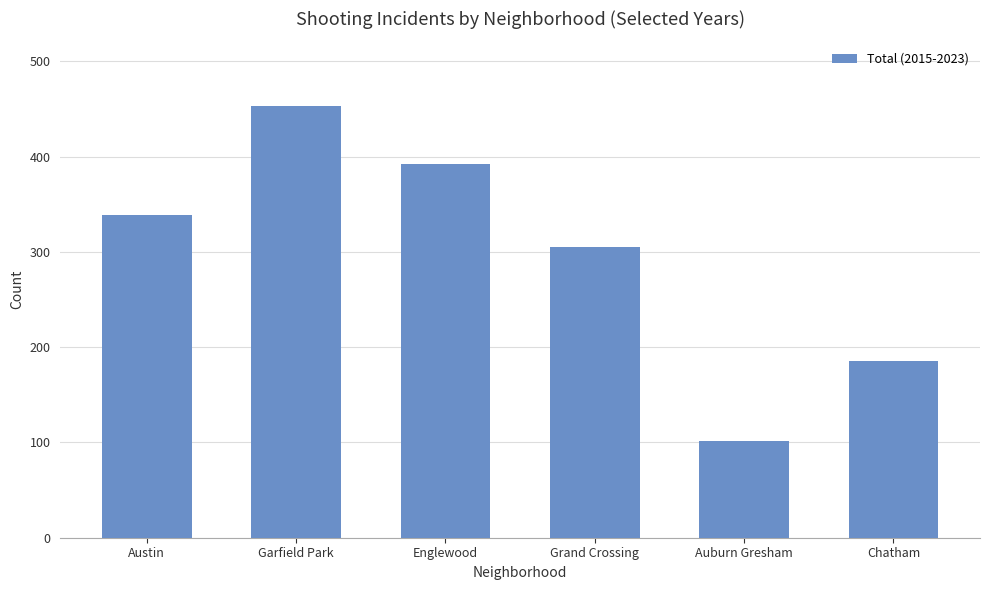

True or false: the data shows 173 at Auburn Gresham.

False